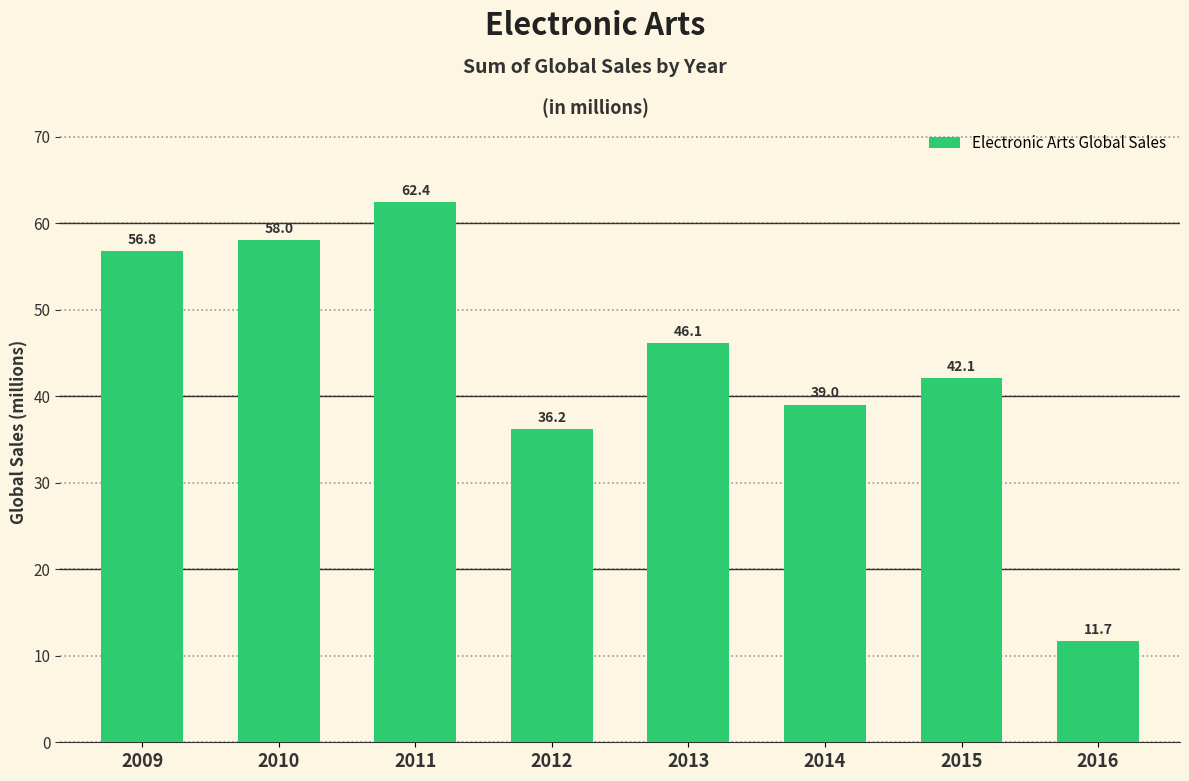

What is the sum of all values?

352.3